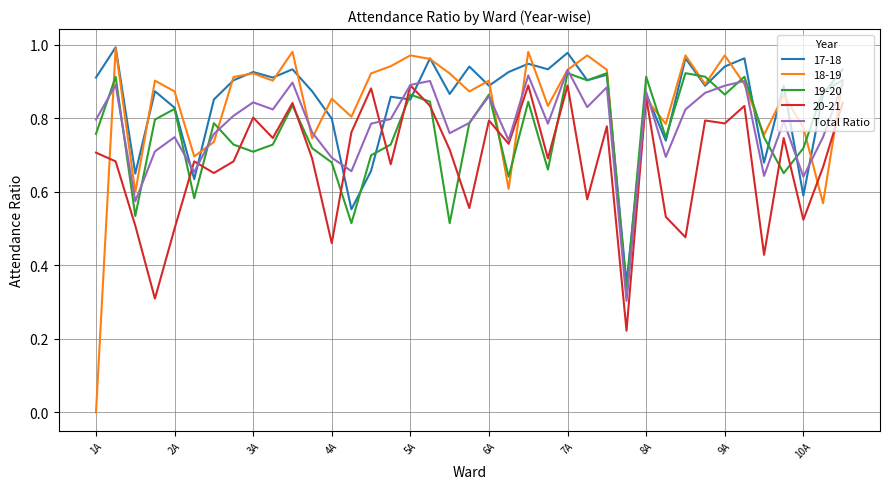

Which series has the widest spread of values?

18-19